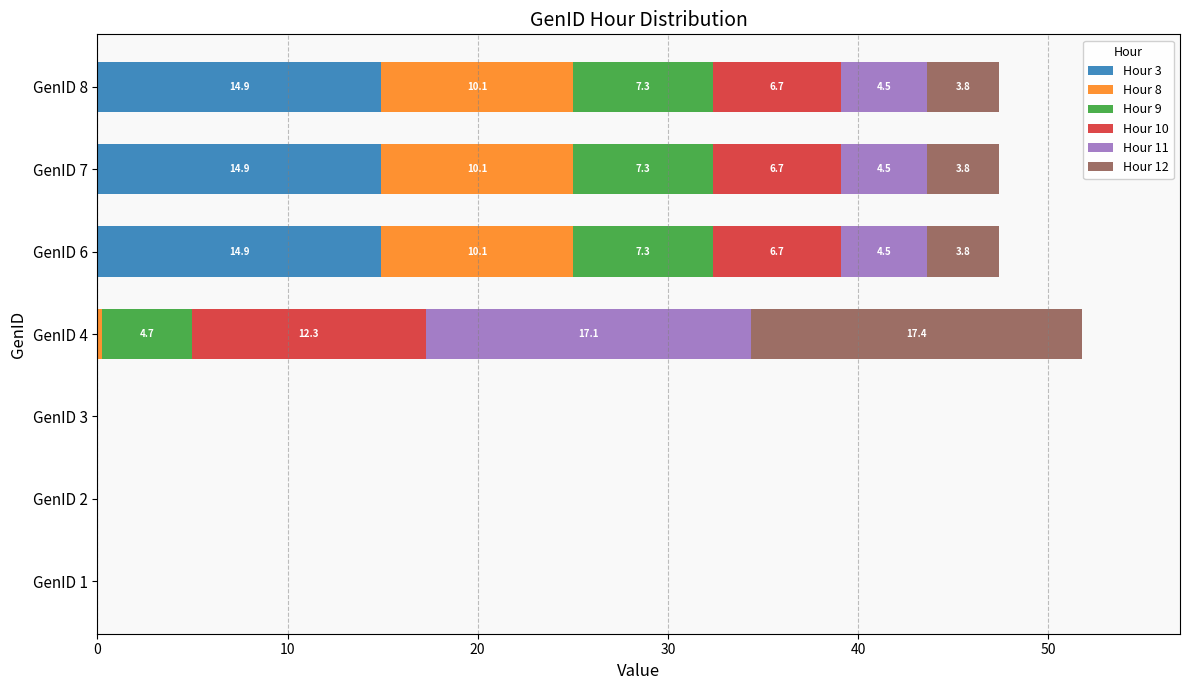

At which category is the sum across all series the highest?

GenID 4